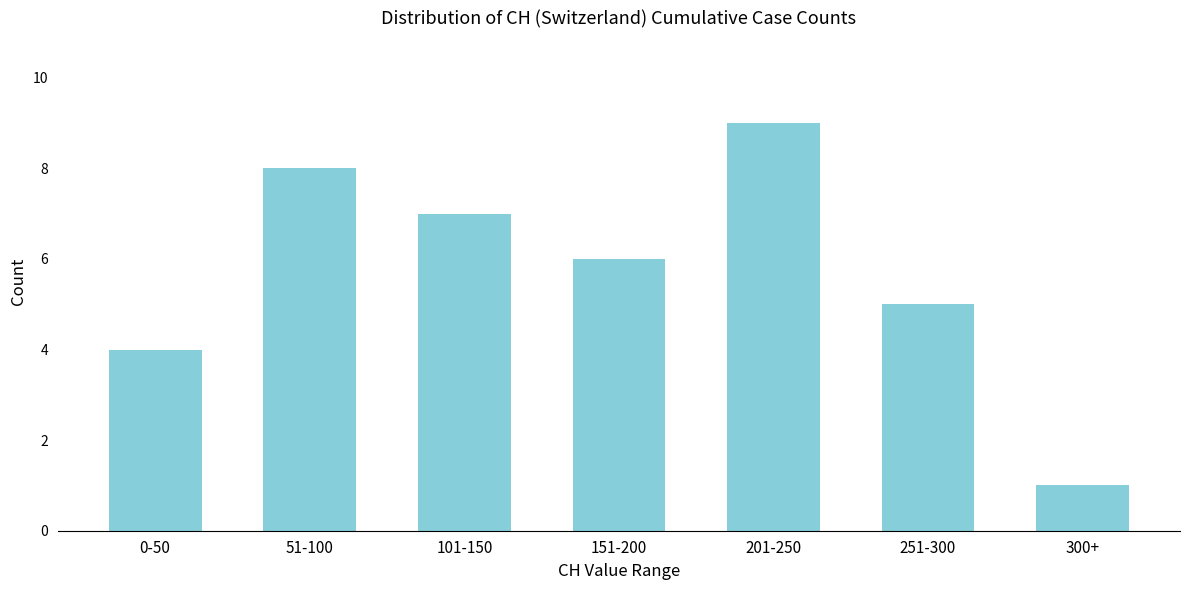

Reading left to right, transcribe all the data shown in this chart.

4	8	7	6	9	5	1